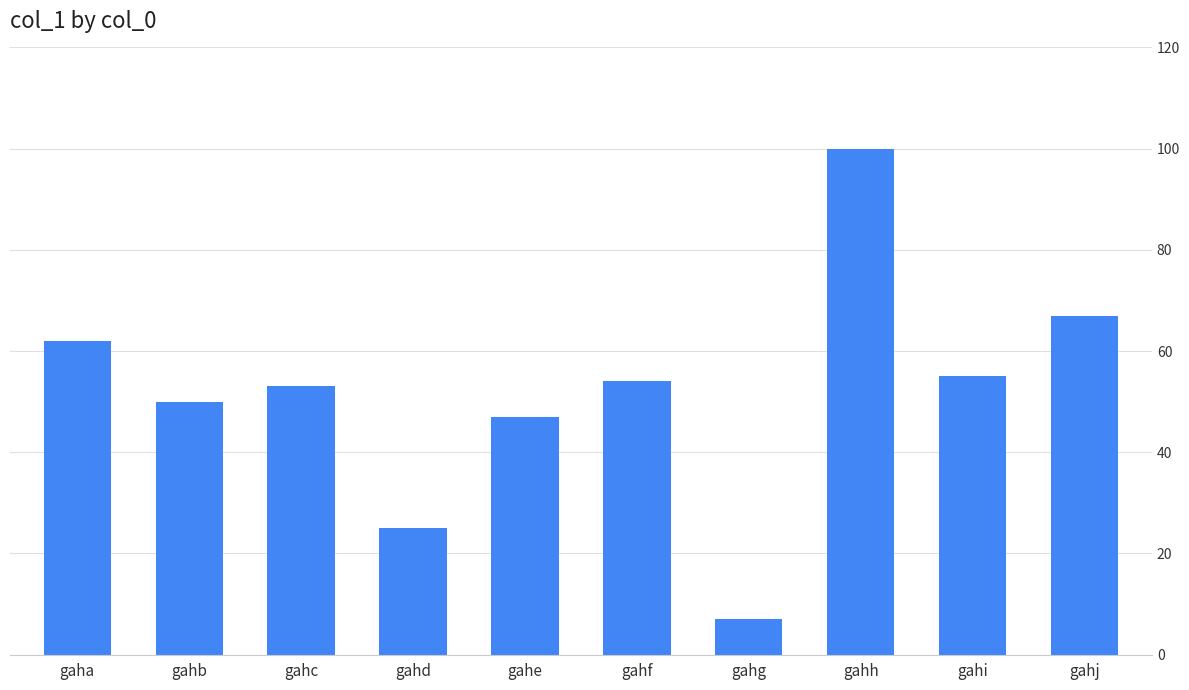

What is the greatest value displayed?

100